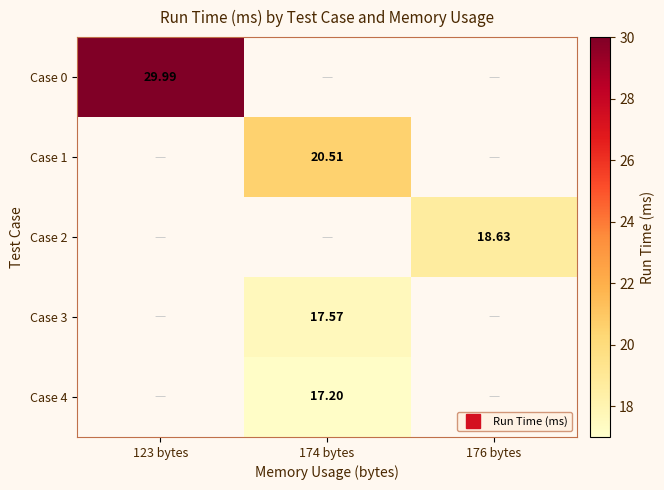

What is the minimum value shown in the chart?

17.2